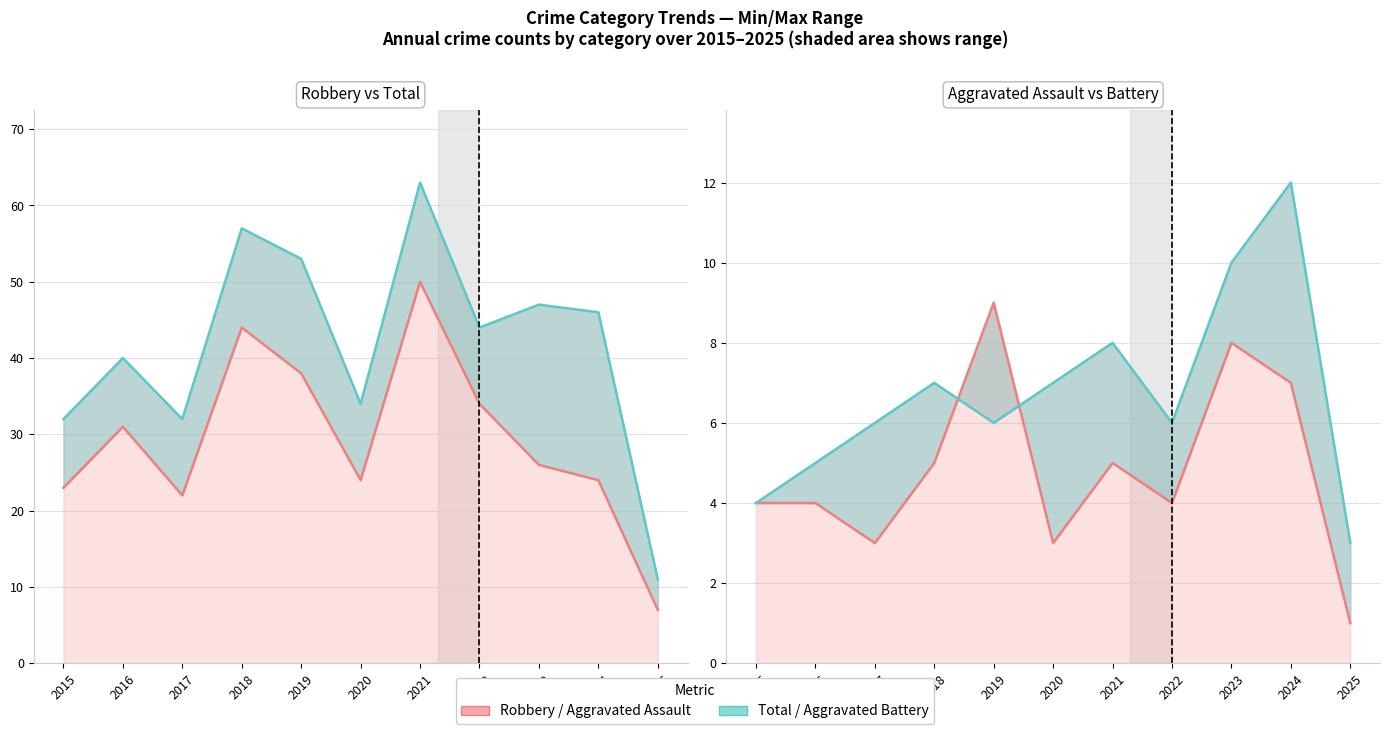

True or false: Robbery and Total cross at least once.

False